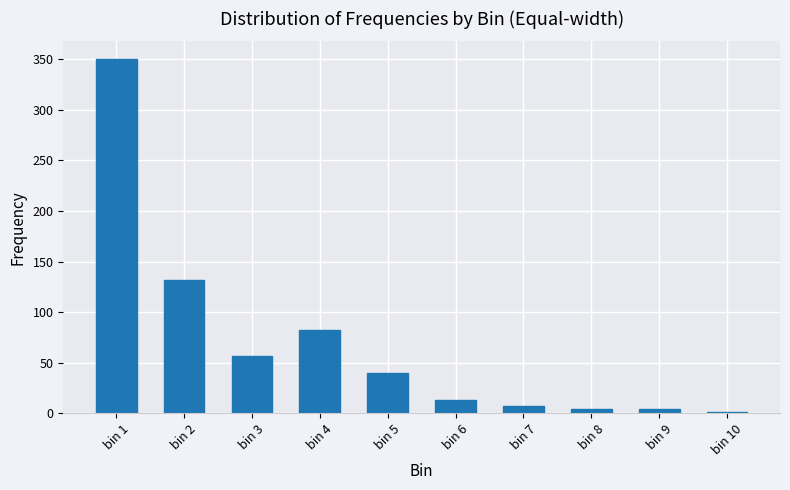

How many distinct data groups are displayed?

1